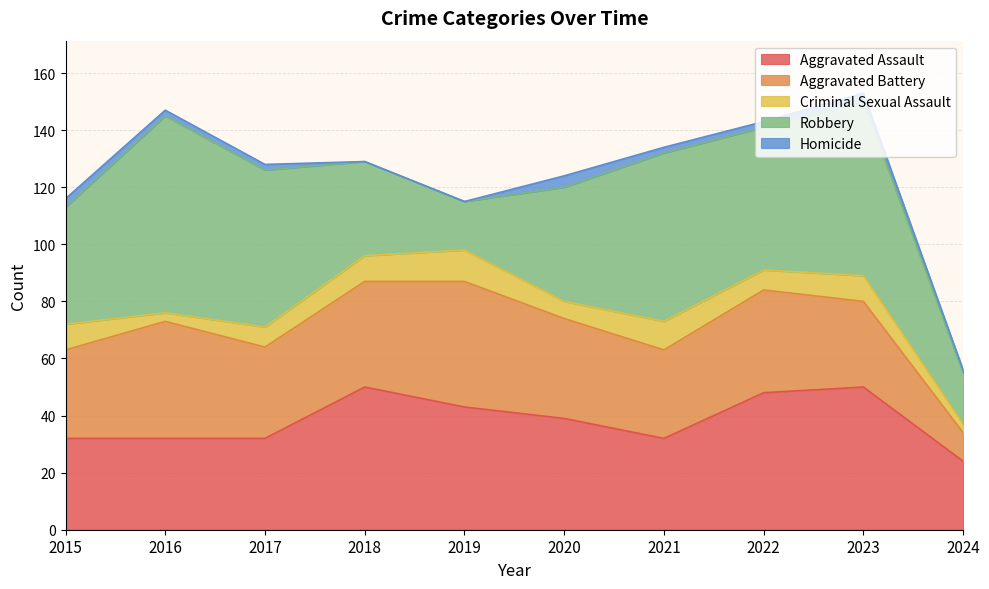

The value of Aggravated Assault at 2020 is 10. True or false?

False